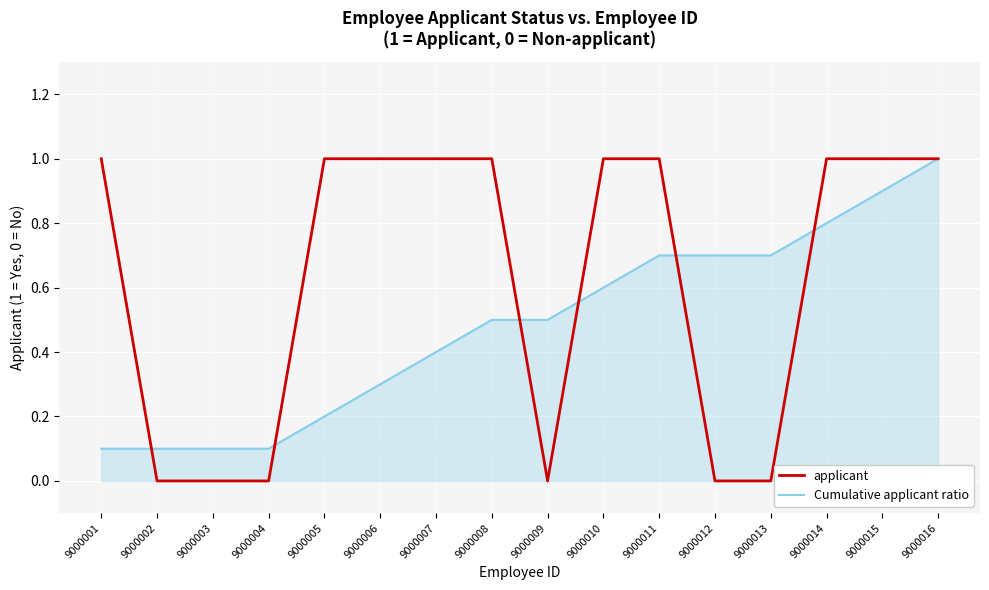

Which series has the largest range (max minus min)?

applicant